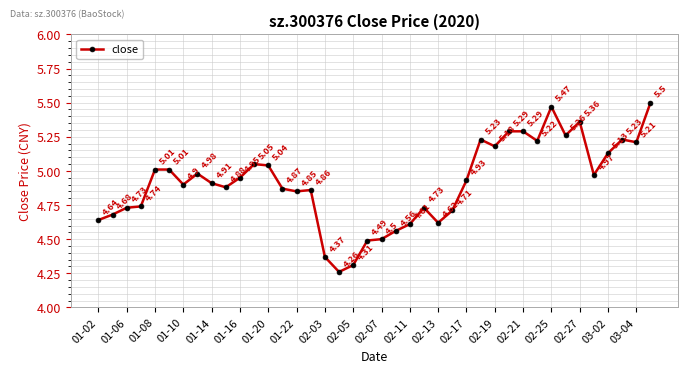

How many lines are shown in the chart?

1